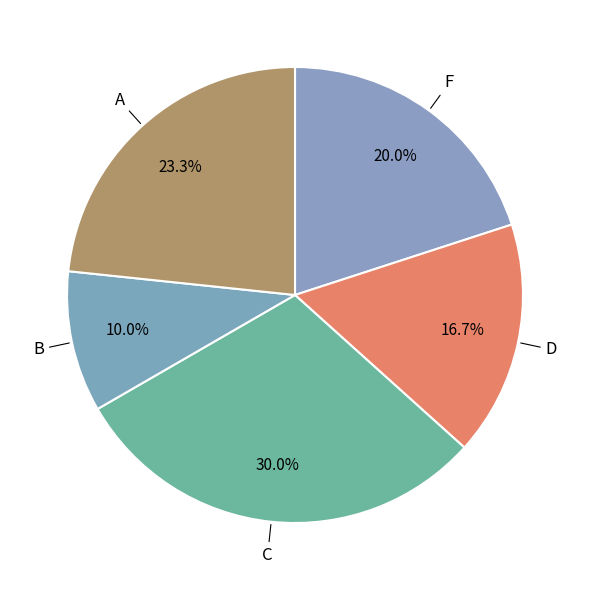

How many segments does this pie chart have?

5